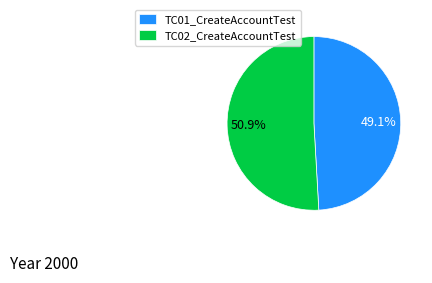

What percentage is NOT represented by TC01_CreateAccountTest?

50.9%